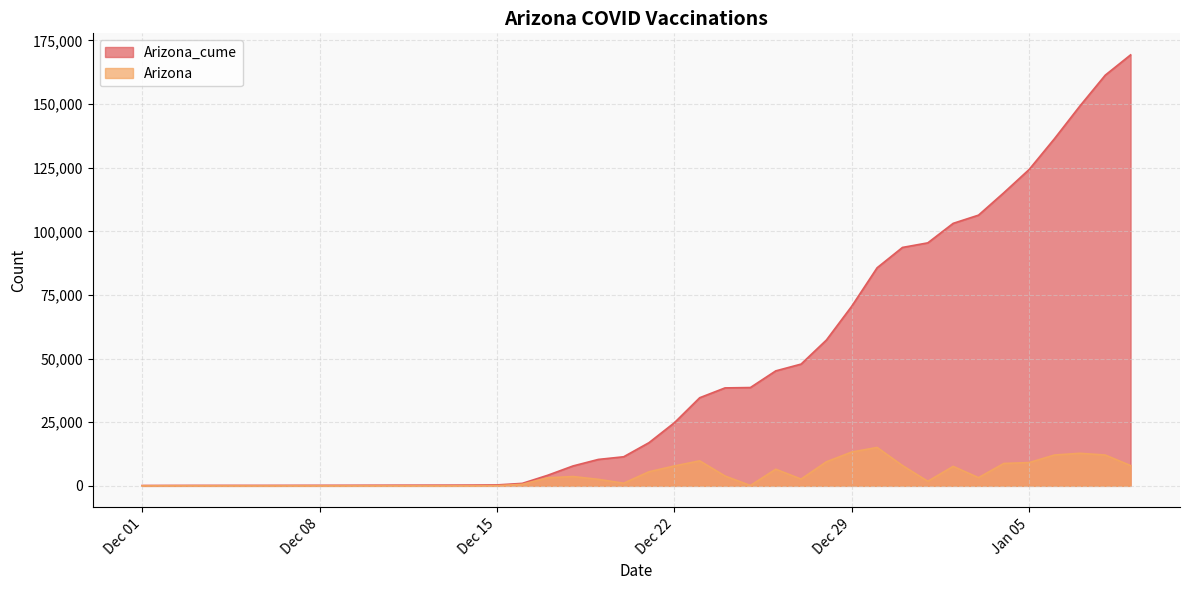

What is the sum of all Arizona values?

169195